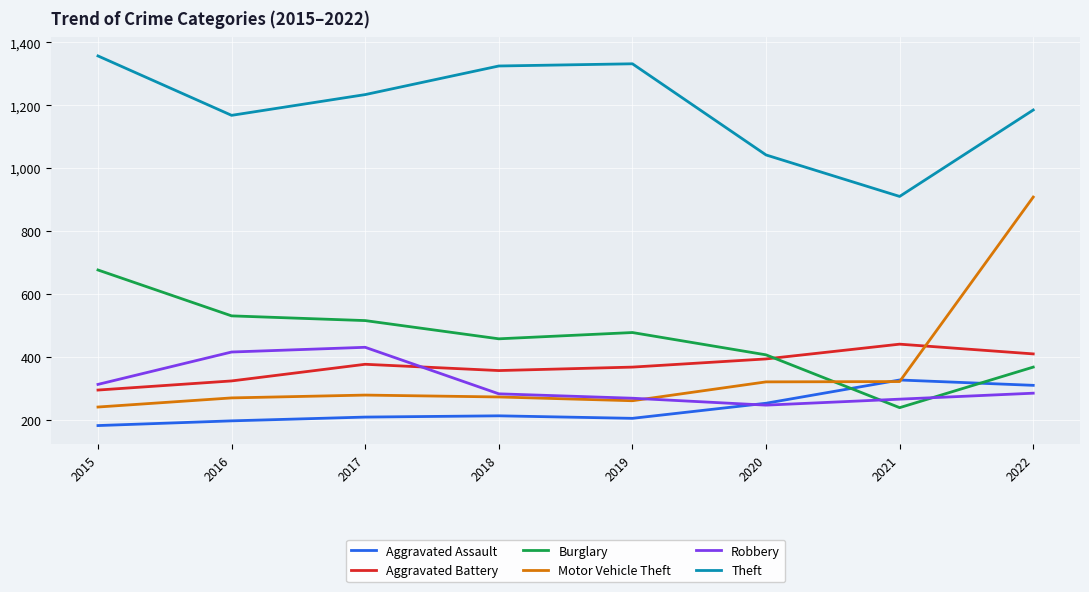

What is the greatest value displayed?

1357